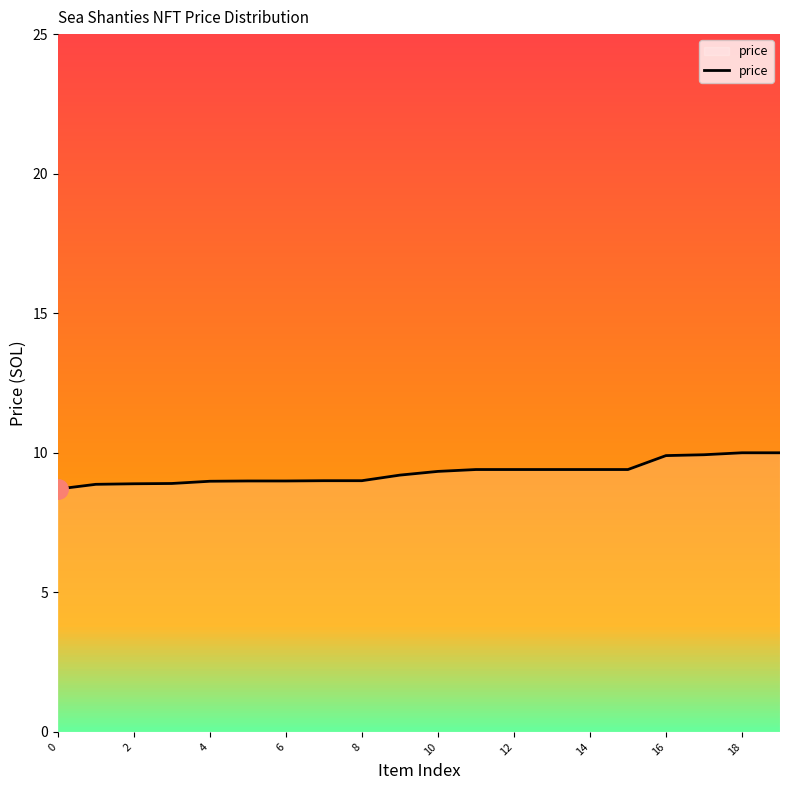

True or false: the data has more than 2 interior local peaks.

False